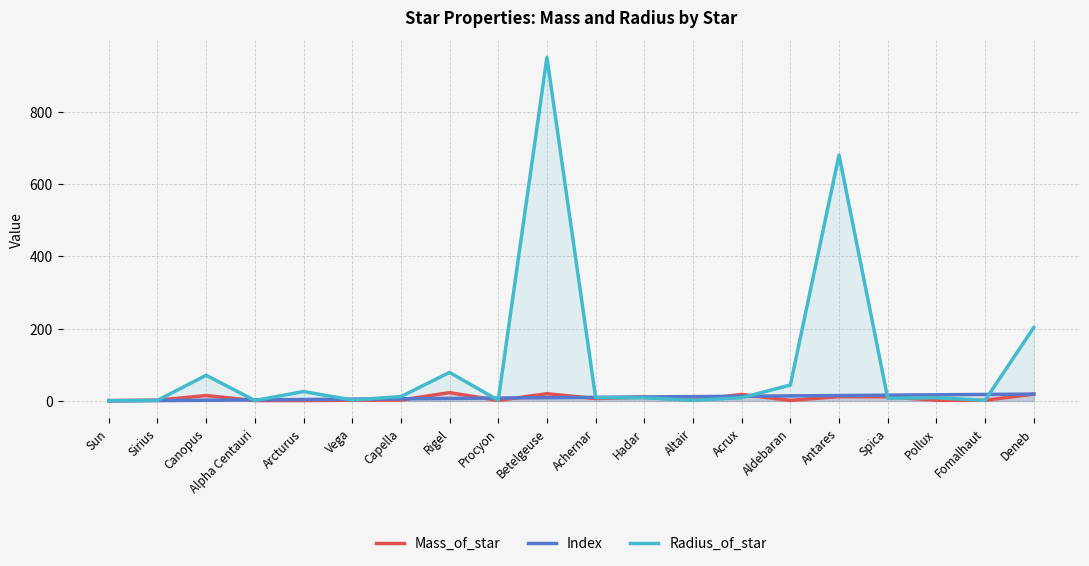

Rank the categories by Mass_of_star value from lowest to highest.

Sun, Alpha Centauri, Arcturus, Procyon, Aldebaran, Altair, Pollux, Fomalhaut, Sirius, Vega, Capella, Achernar, Hadar, Spica, Antares, Canopus, Acrux, Deneb, Betelgeuse, Rigel